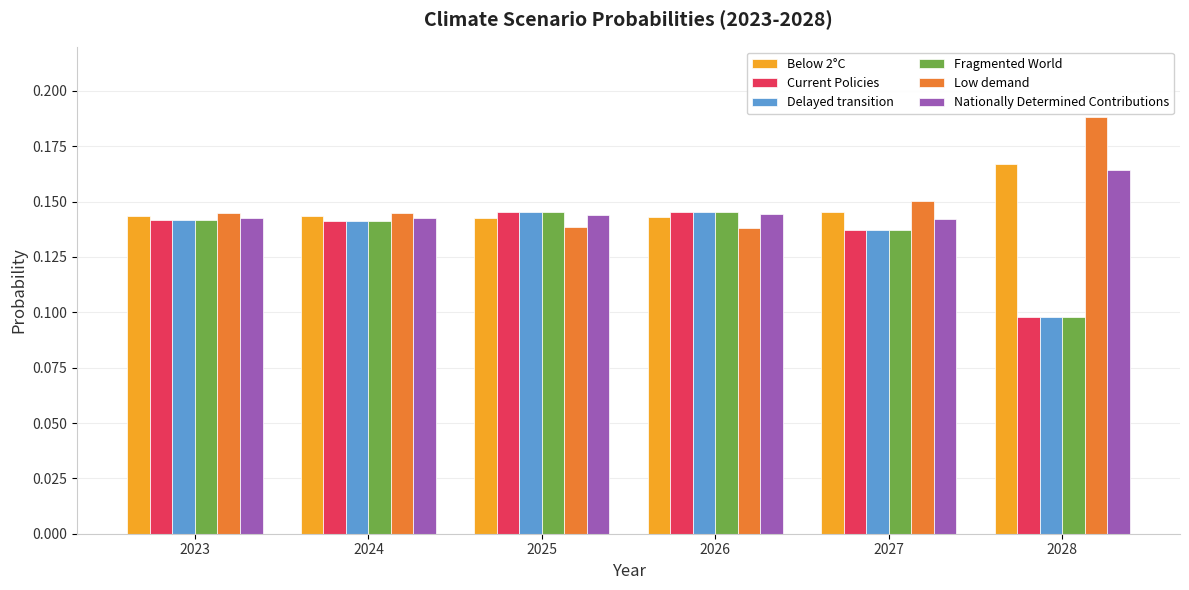

What are all the series names shown in the legend?

Below 2°C, Current Policies, Delayed transition, Fragmented World, Low demand, Nationally Determined Contributions